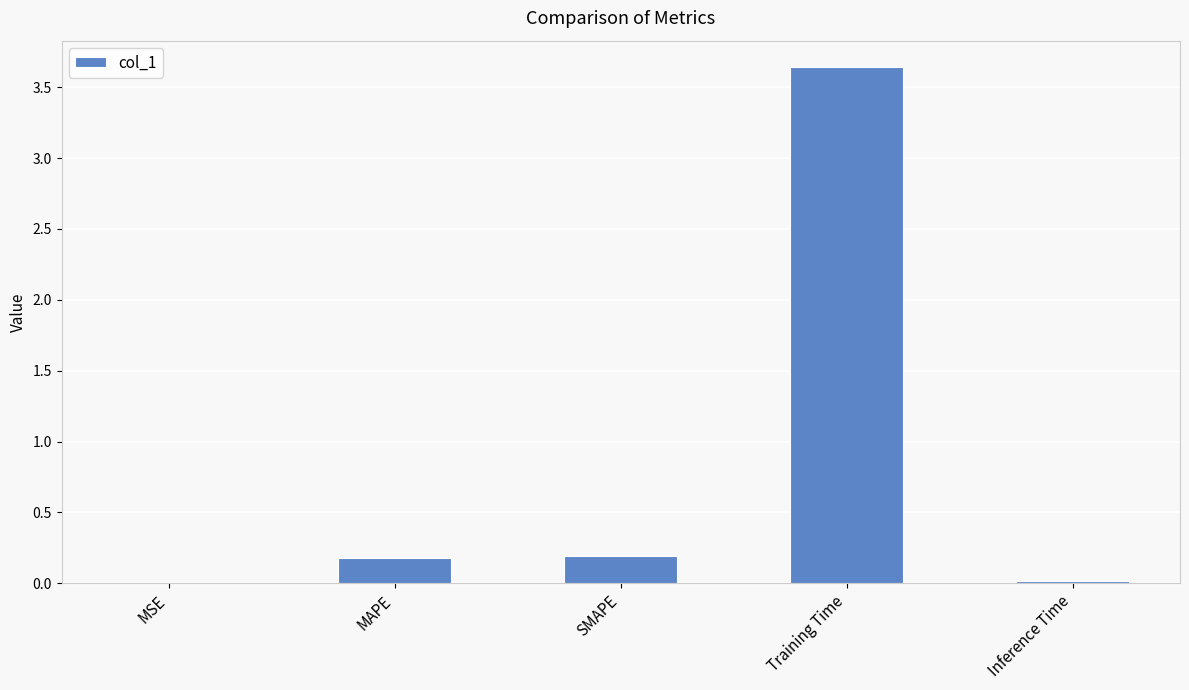

Between SMAPE and Inference Time, which is larger?

SMAPE